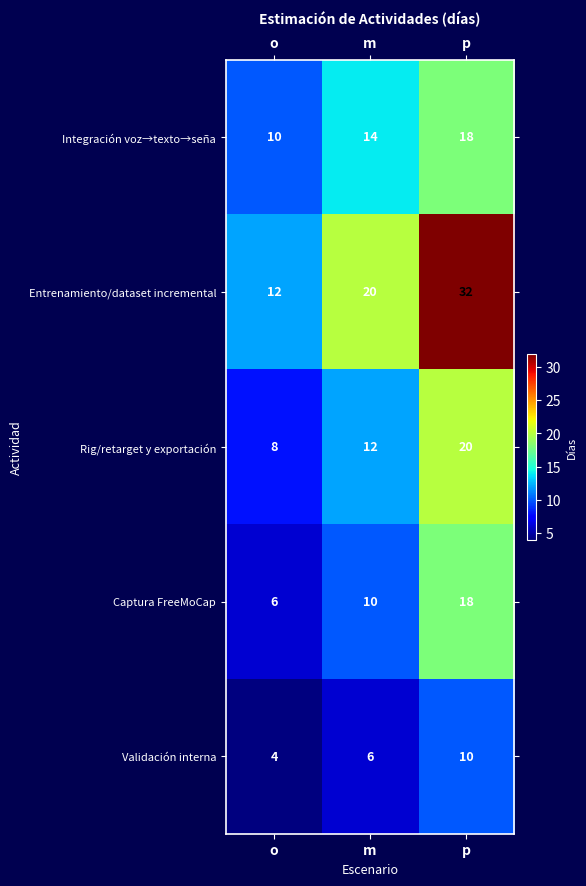

What is the sum of the Validación interna values at p and o?

14